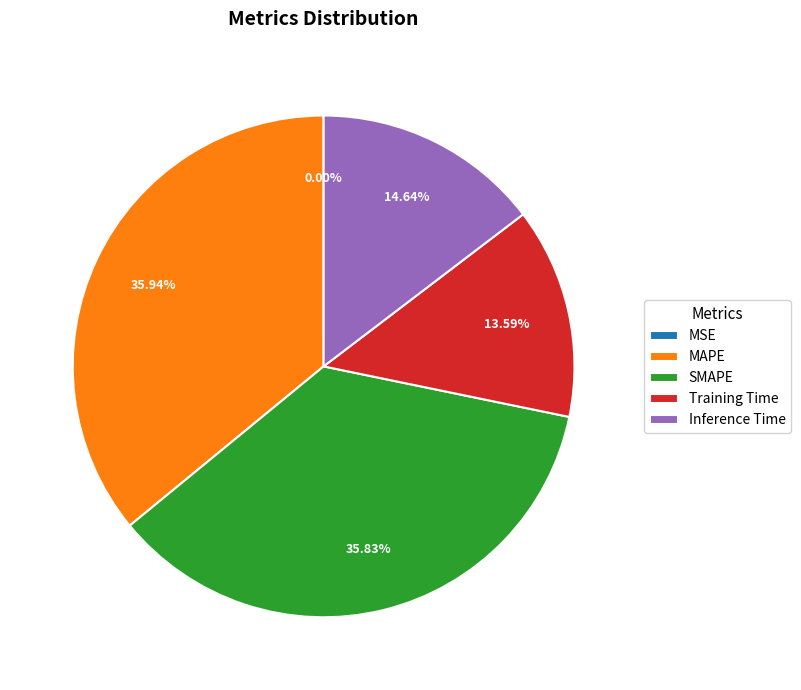

Does SMAPE represent more than half of the total?

No